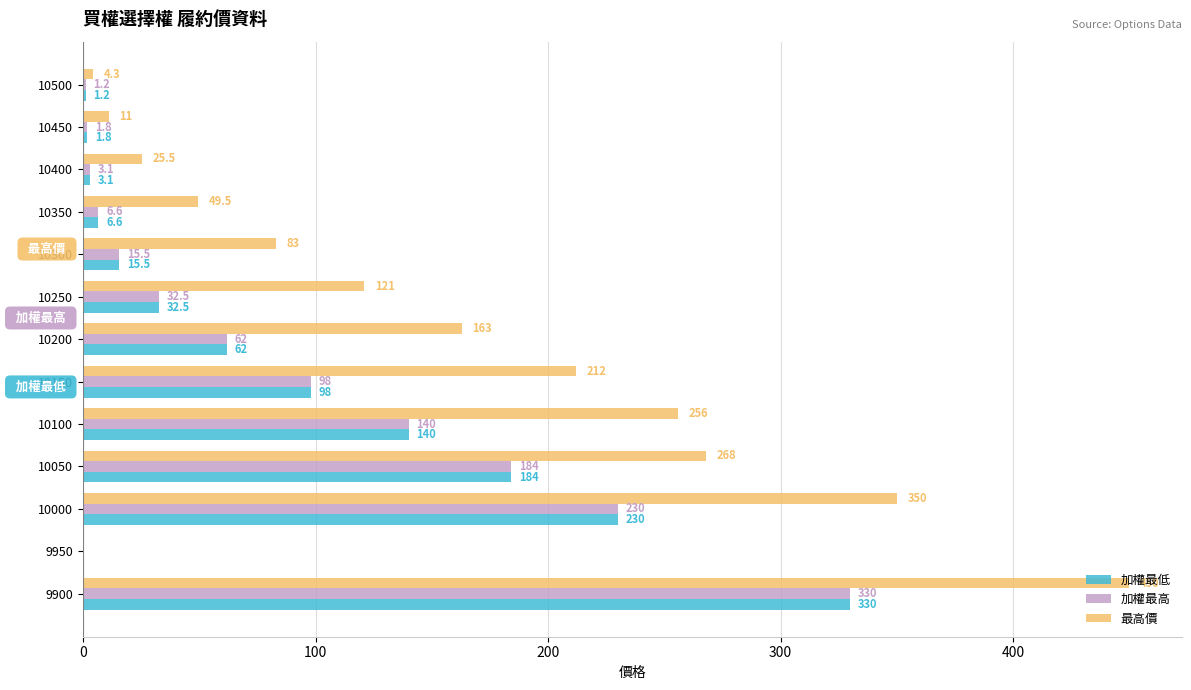

What is the average value of the 最高價 series?

153.3